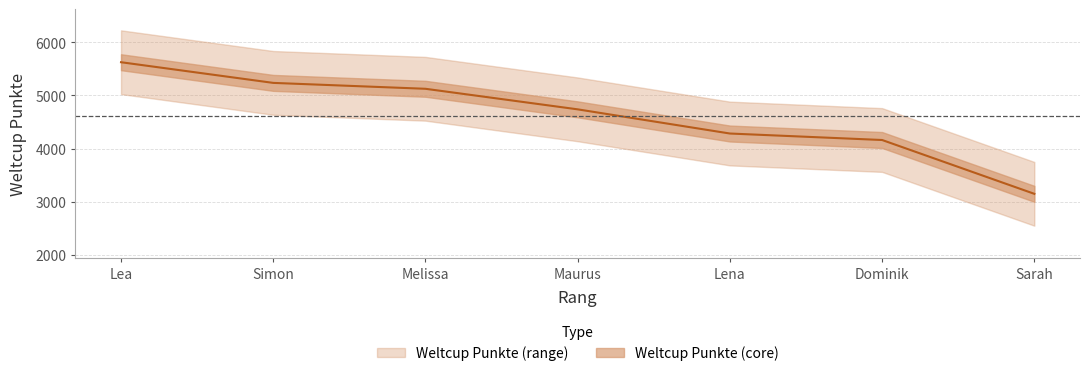

Which has a higher value, Melissa or Simon?

Simon